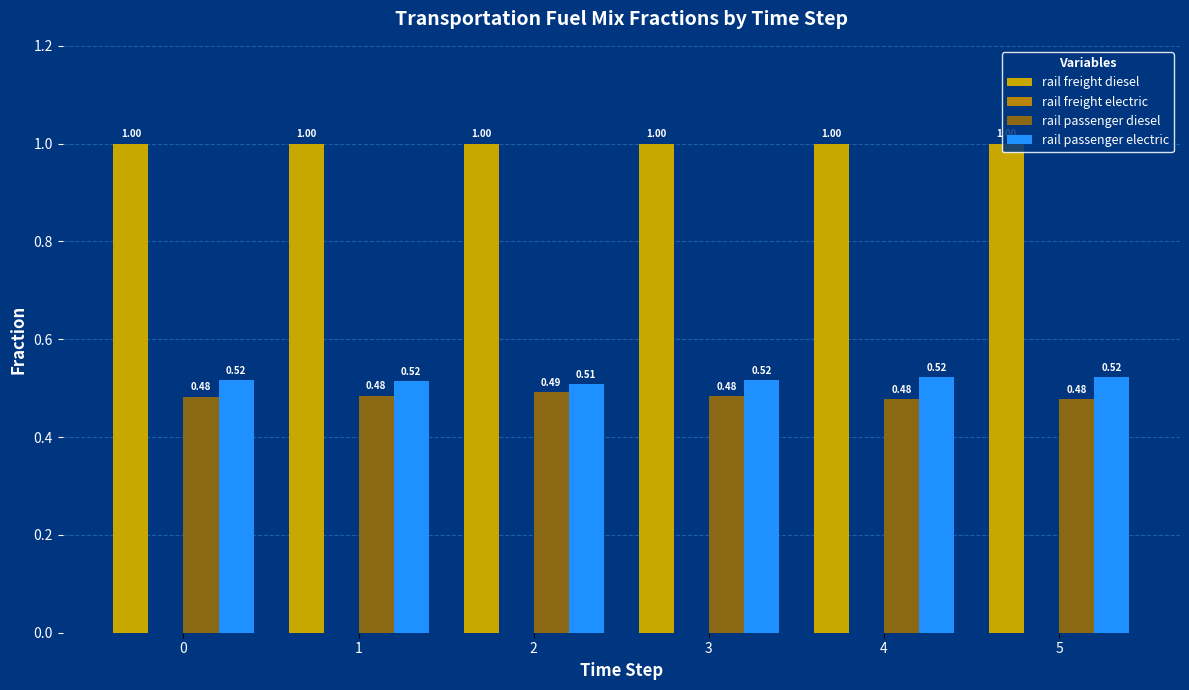

What is the total value across all series at 2?

2.0